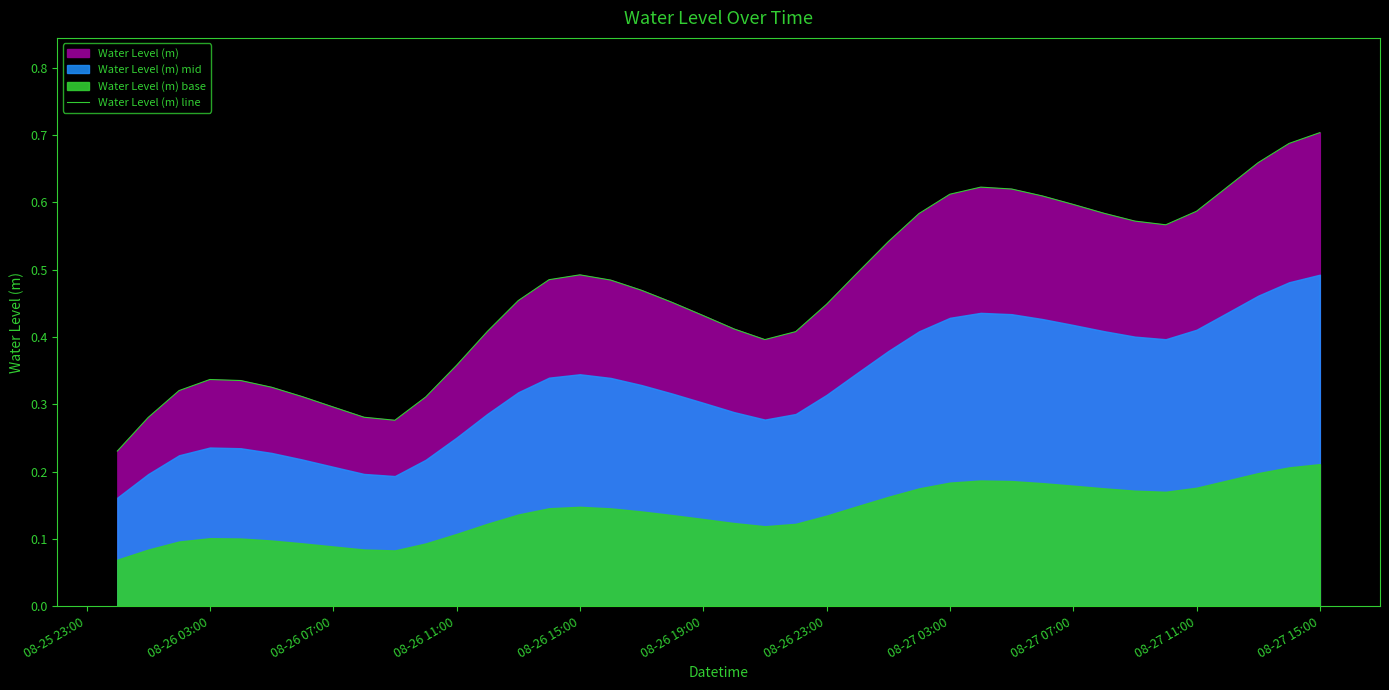

True or false: Water Level (m) line has a value of 0.2 at 08-26 03:00.

False